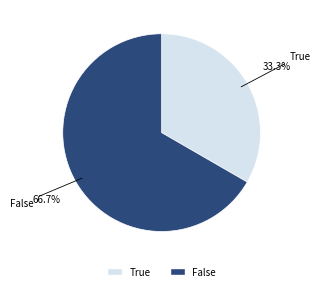

Which slice is the largest?

False